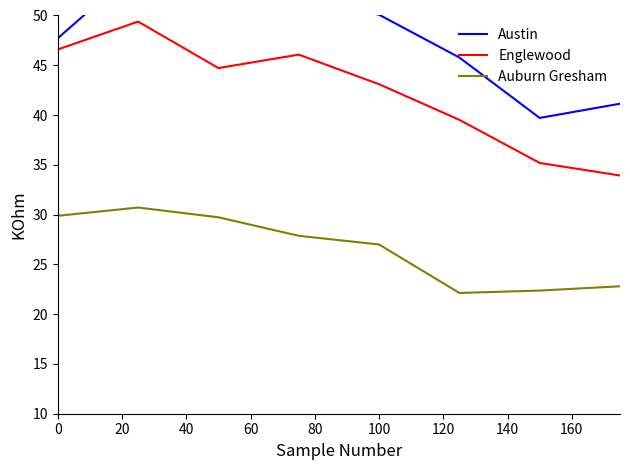

What is the highest value of the Auburn Gresham series?

30.7